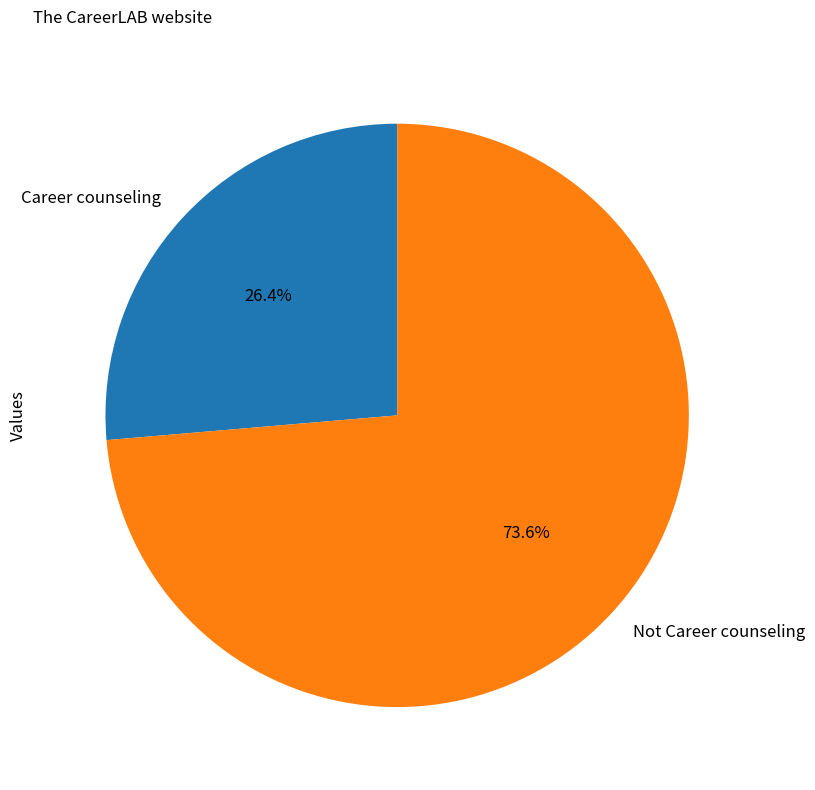

How many slices are in this pie chart?

2